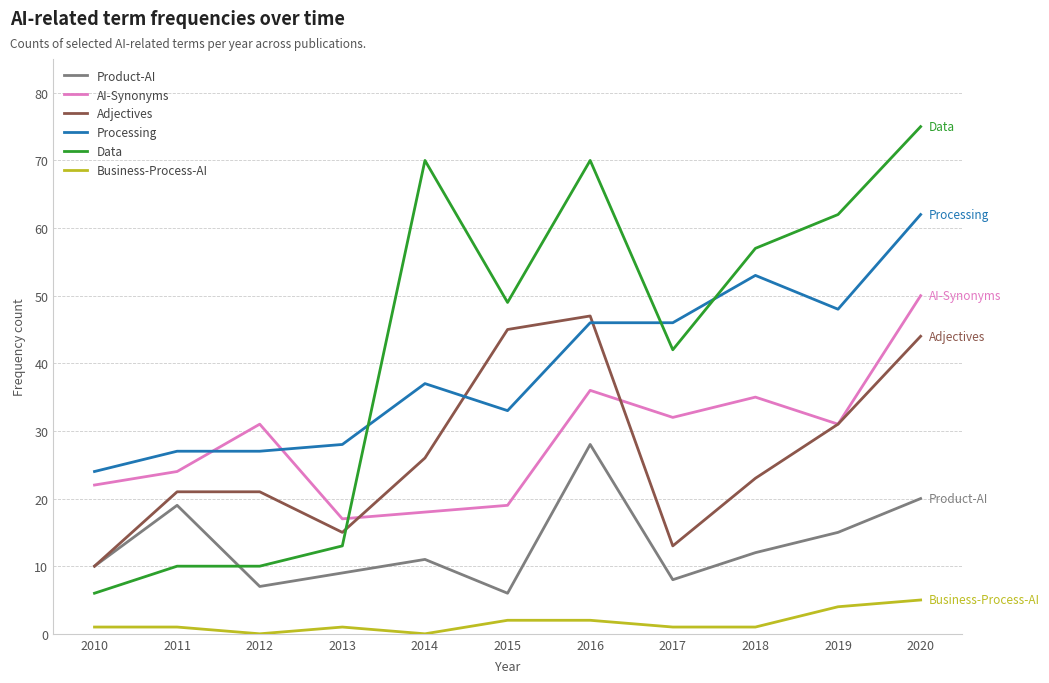

At which category does Product-AI reach its first local peak?

2011